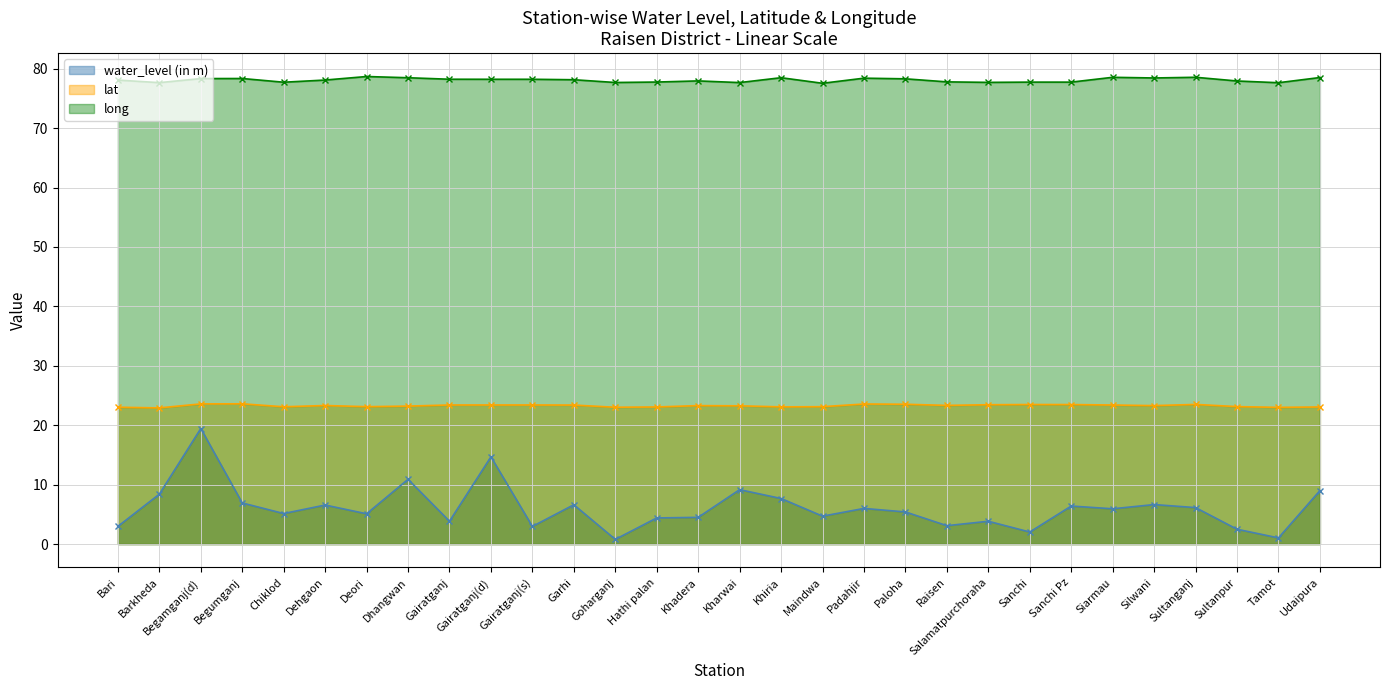

What is the sum of all lat values?

698.7